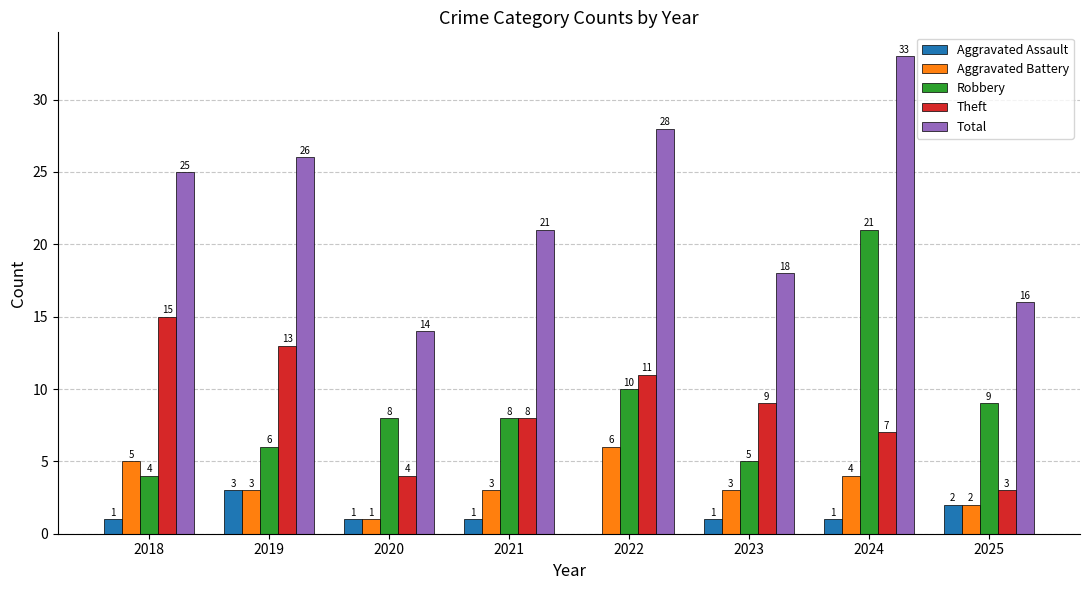

Between 2019 and 2022, which series saw the biggest shift?

Robbery